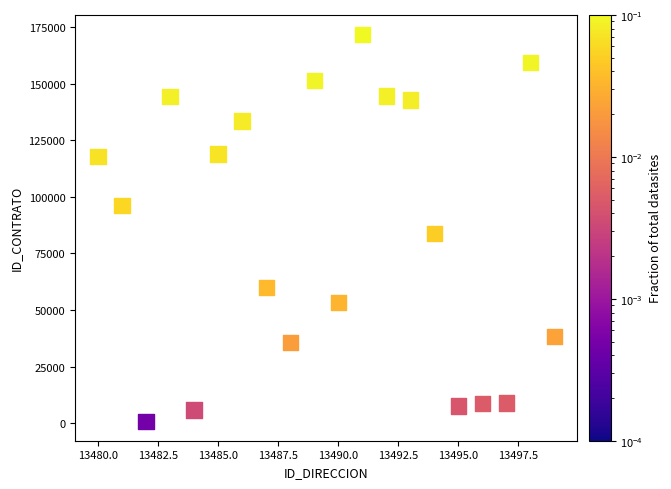

What Y value in the scatter plot is closest to 86352?

83855